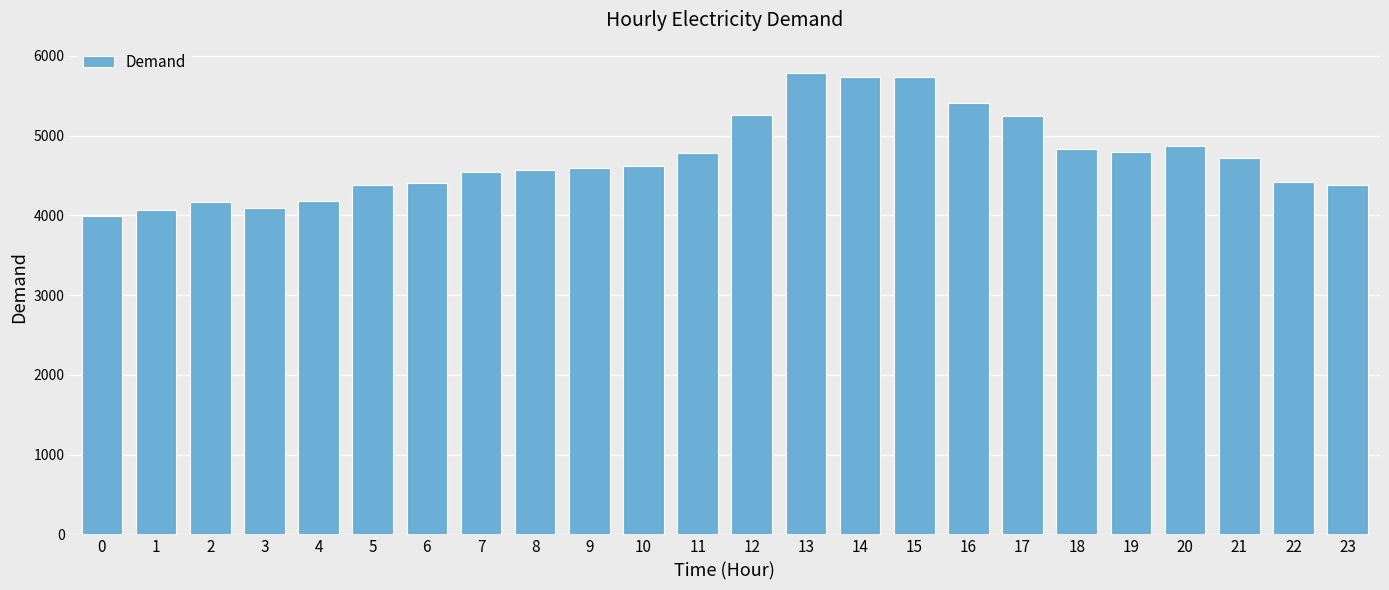

Is it true that the value at 21 is 3122?

False